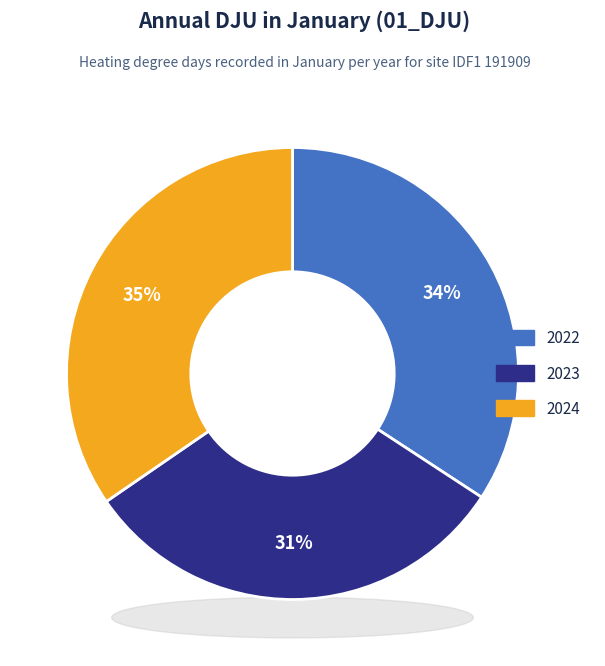

Rank the categories by value from highest to lowest.

2024, 2022, 2023